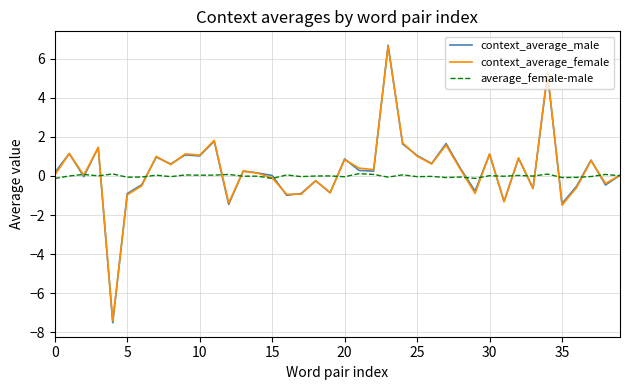

What is the smallest value displayed?

-7.5